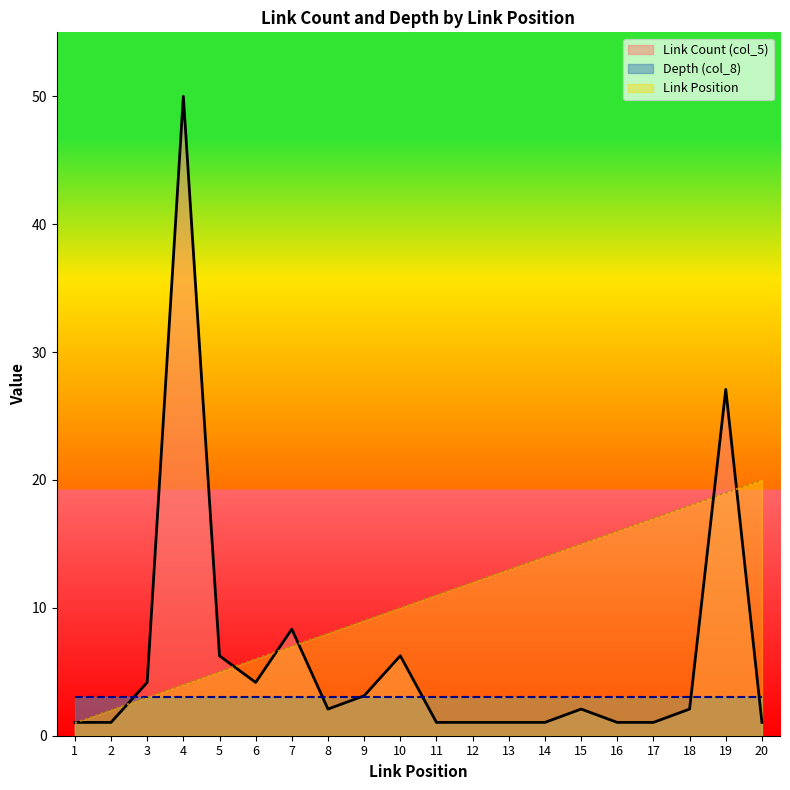

Reading left to right, transcribe all the data shown in this chart.

Link Position: 1=1.0	2=2.0	3=3.0	4=4.0	5=5.0	6=6.0	7=7.0	8=8.0	9=9.0	10=10.0	11=11.0	12=12.0	13=13.0	14=14.0	15=15.0	16=16.0	17=17.0	18=18.0	19=19.0	20=20.0
Link Count (col_5): 1=1.0	2=1.0	3=4.2	4=50.0	5=6.2	6=4.2	7=8.3	8=2.1	9=3.1	10=6.2	11=1.0	12=1.0	13=1.0	14=1.0	15=2.1	16=1.0	17=1.0	18=2.1	19=27.1	20=1.0